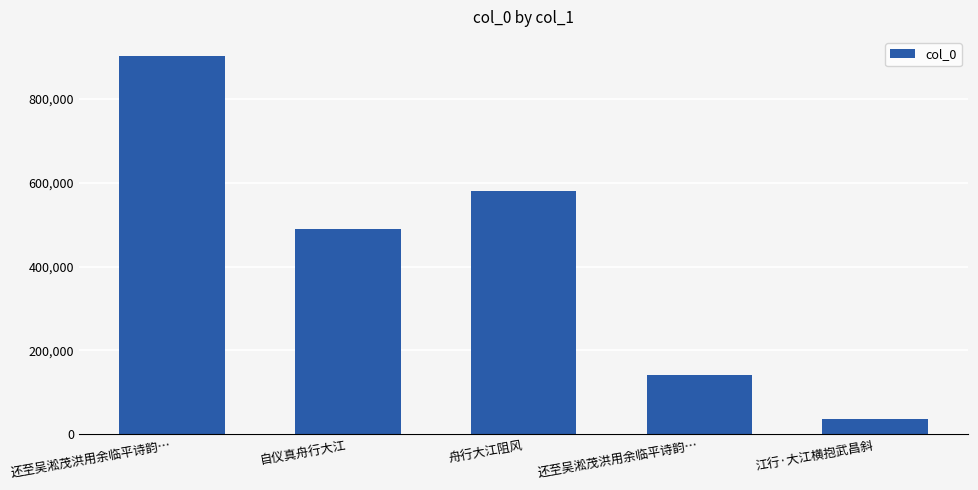

What is the change in value from 自仪真舟行大江 to 江行·大江横抱武昌斜?

-454267